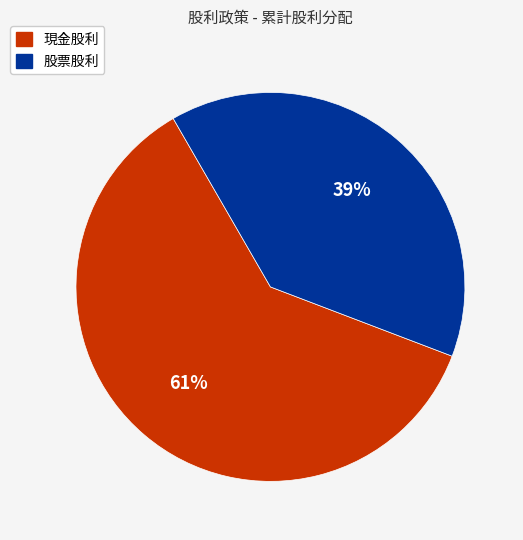

Which slice represents more than half of the pie?

現金股利